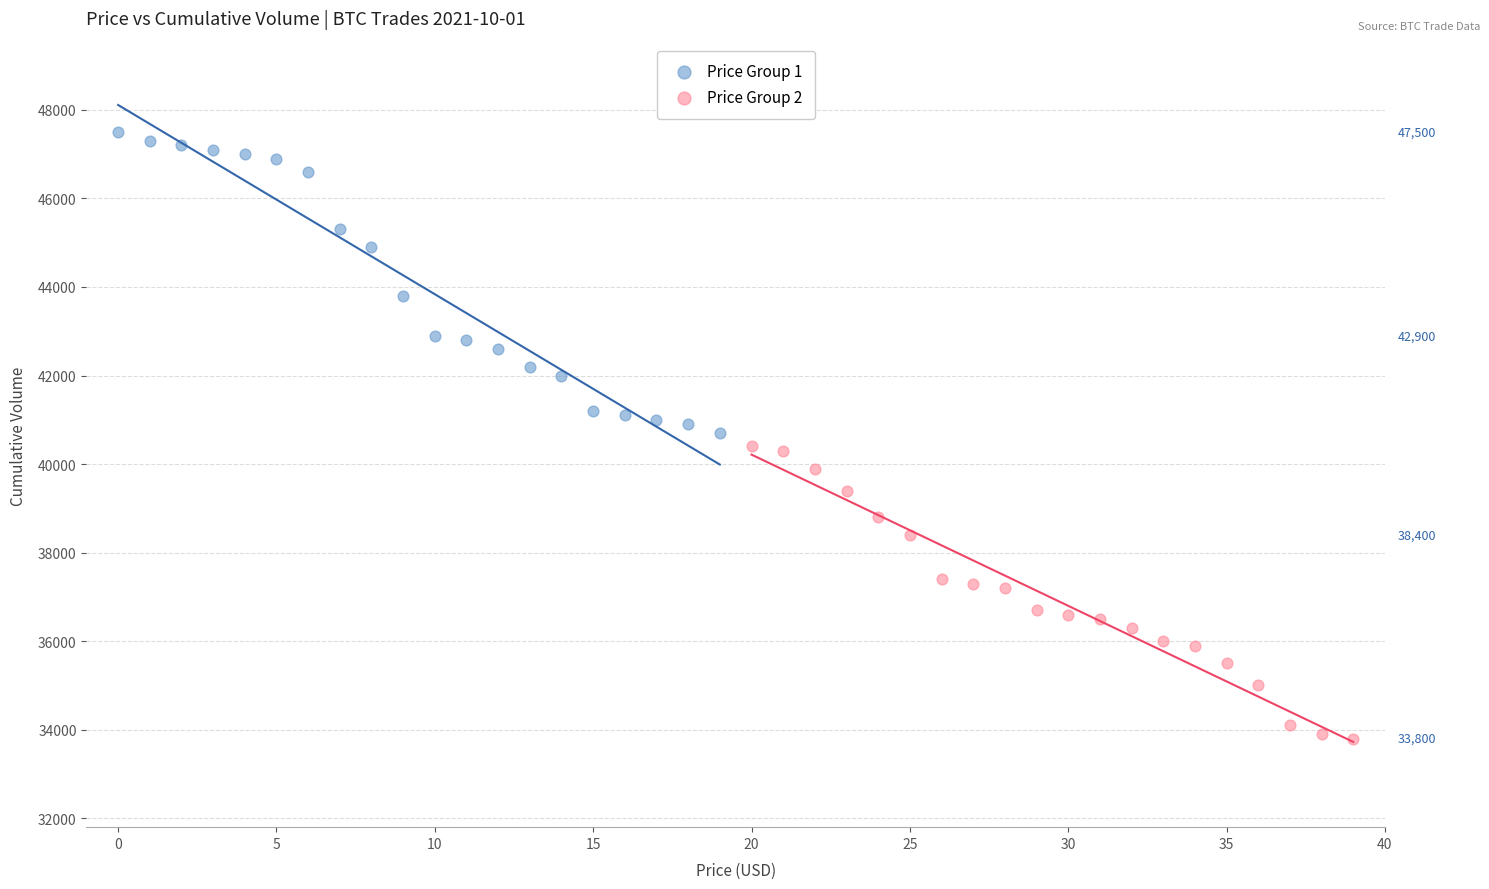

Which series contains the highest Y value?

Price Group 1